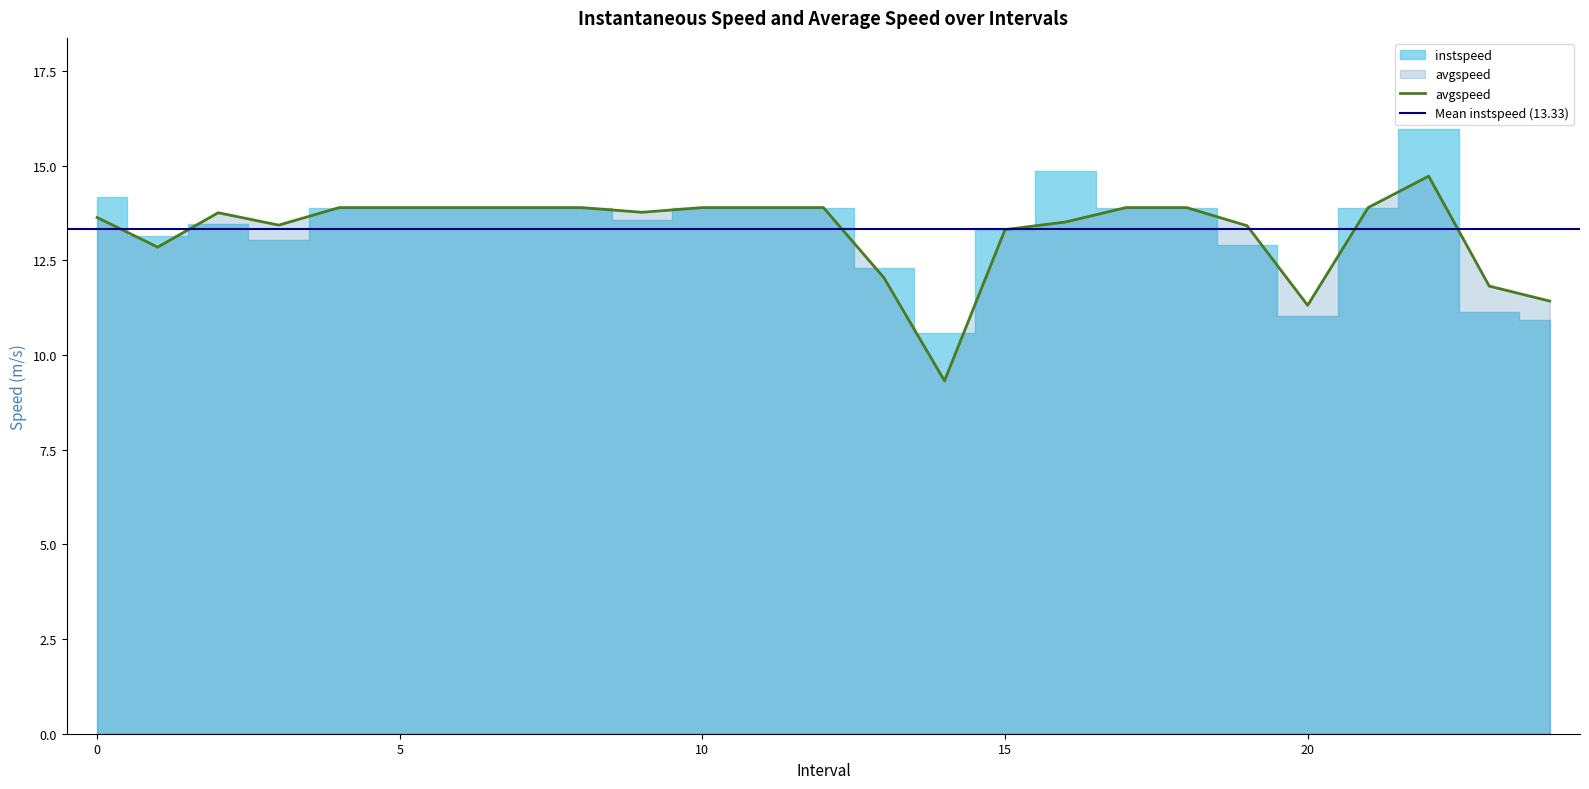

What is the smallest value displayed?

9.3